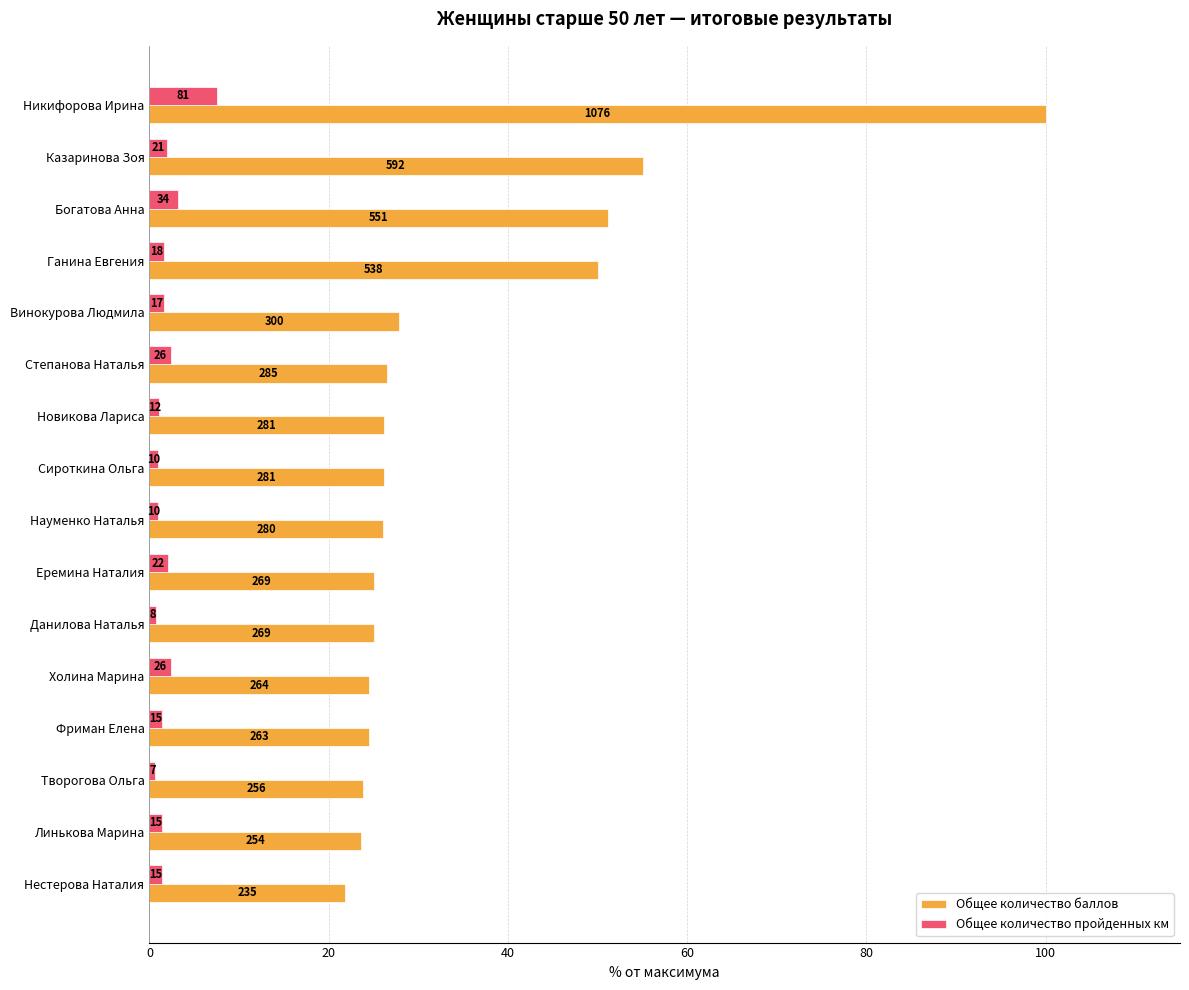

What is the sum of all Общее количество пройденных км values?

31.3